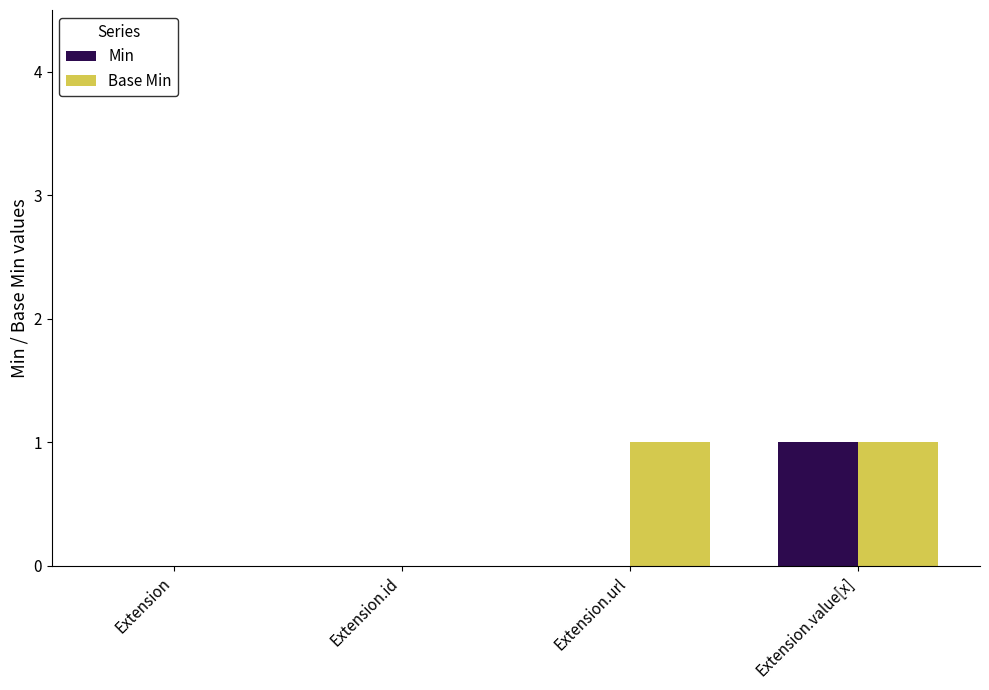

Reading left to right, list all the values displayed in this chart.

Min: 0	0	0	1
Base Min: 0	0	1	1